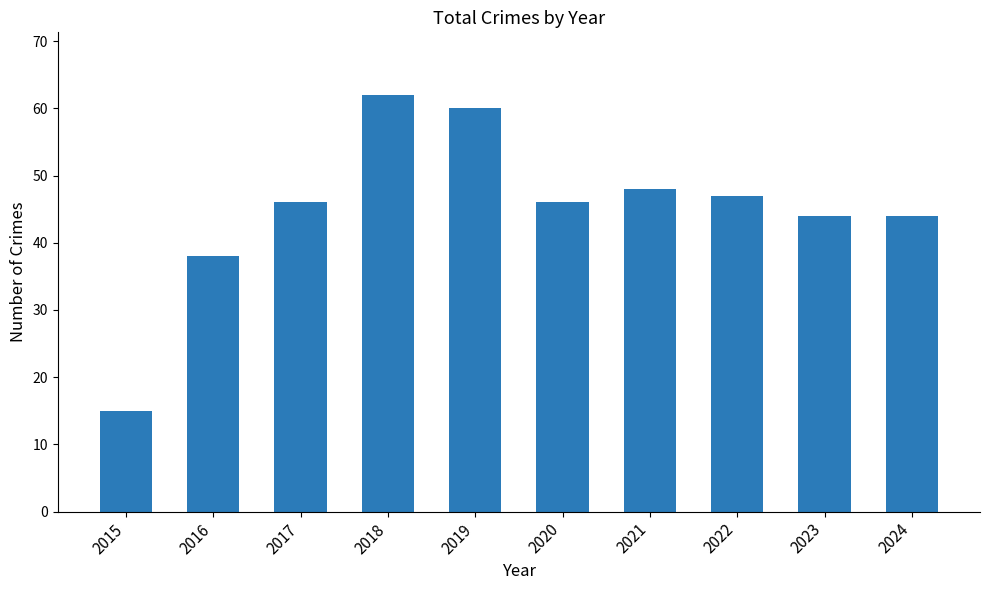

How many distinct data groups are displayed?

1